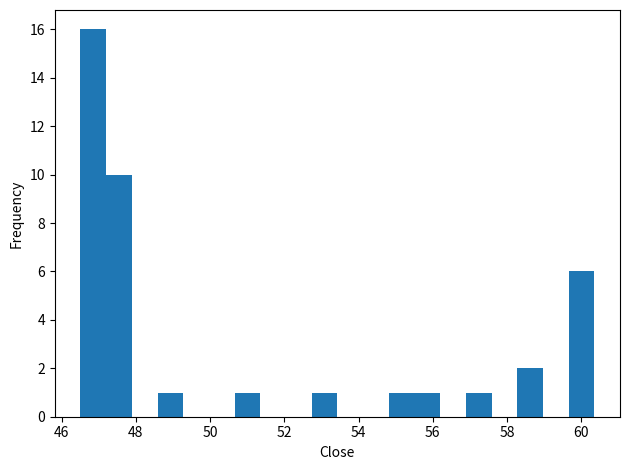

Read against the x-axis, roughly where is the centre of the tallest bar?

46.8